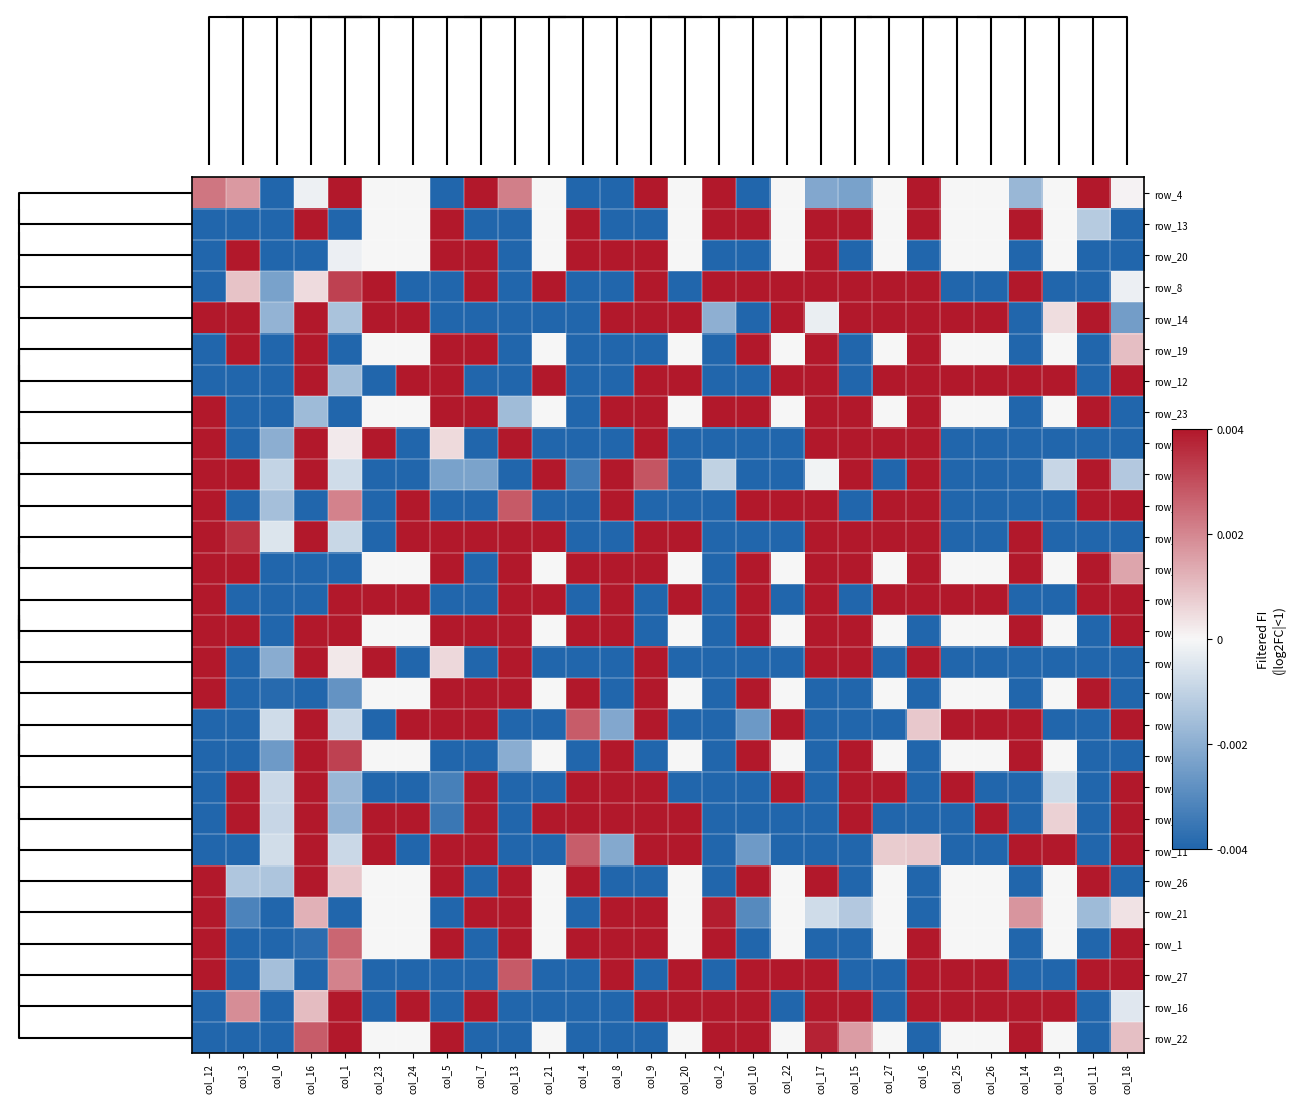

How many data points does each series have?

28